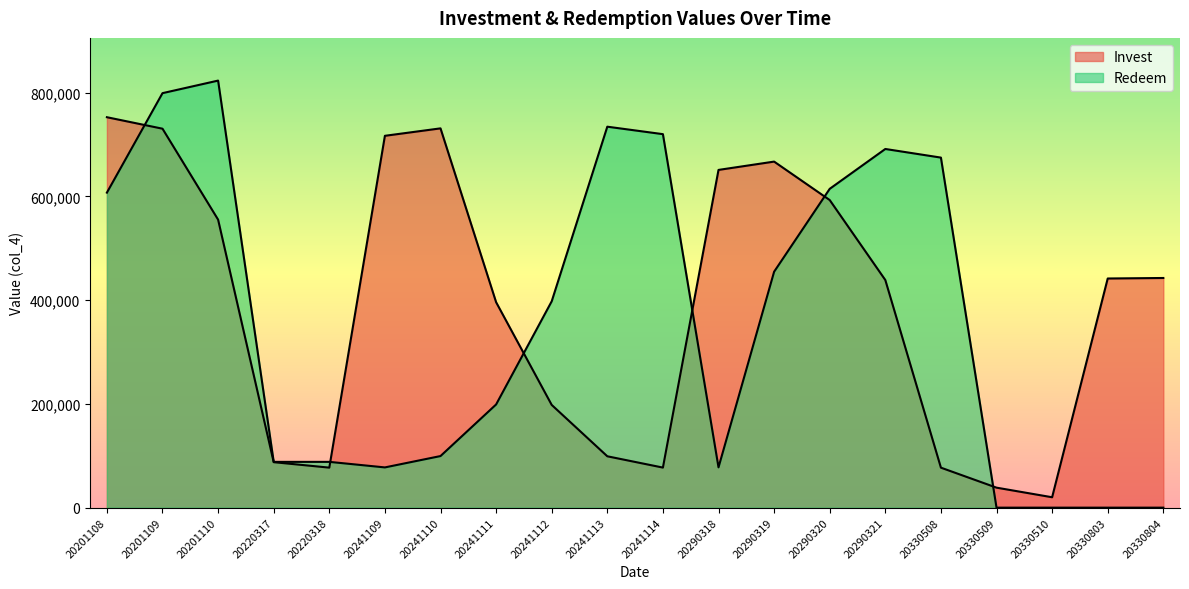

At which category is the sum across all series the highest?

20201109